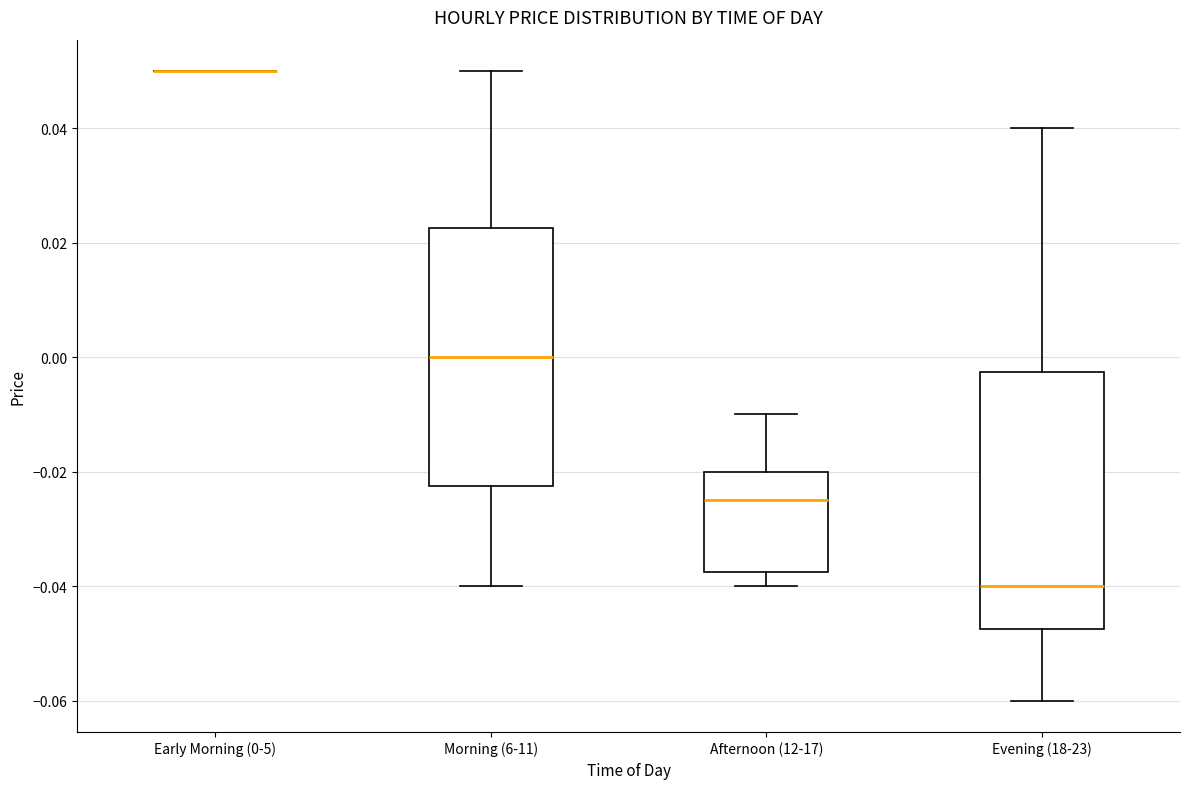

Reading left to right, read every box against the y-axis: the position of its median line, the range the box covers, and the ends of its whiskers. The values are not printed on the chart, so give them approximately, as read against the axis.

Early Morning (0-5): box collapsed to a line at 0.050, whiskers 0.050 to 0.050
Morning (6-11): median 0.000, box -0.022 to 0.022, whiskers -0.040 to 0.050
Afternoon (12-17): median -0.024, box -0.038 to -0.020, whiskers -0.040 to -0.010
Evening (18-23): median -0.040, box -0.048 to -0.002, whiskers -0.060 to 0.040